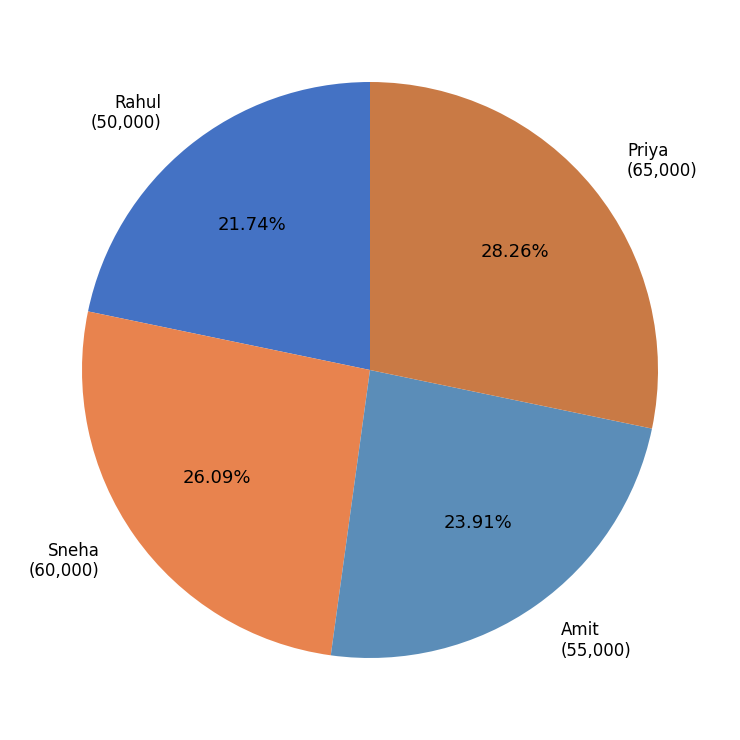

Count the number of slices in the pie.

4